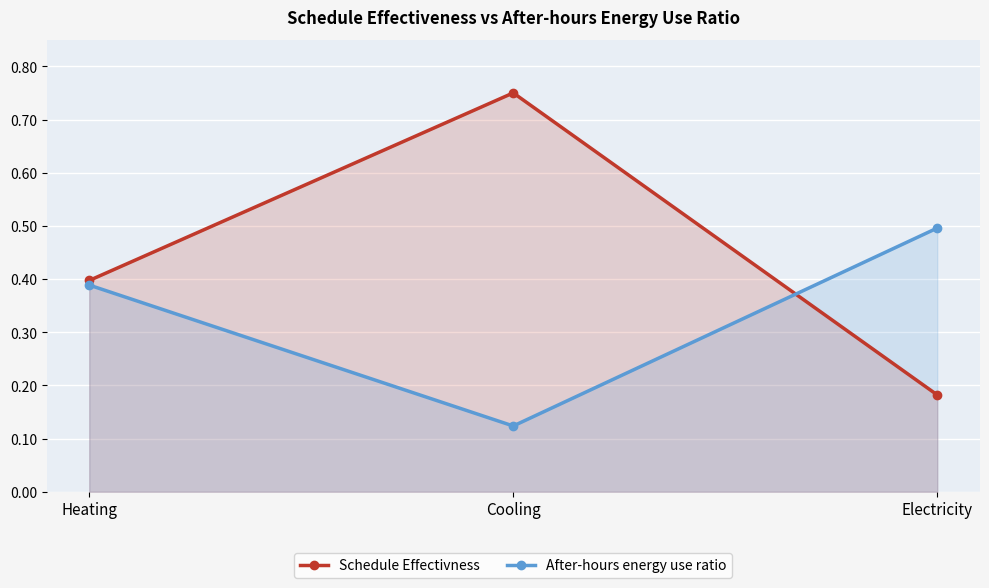

What is the maximum value for After-hours energy use ratio?

0.5